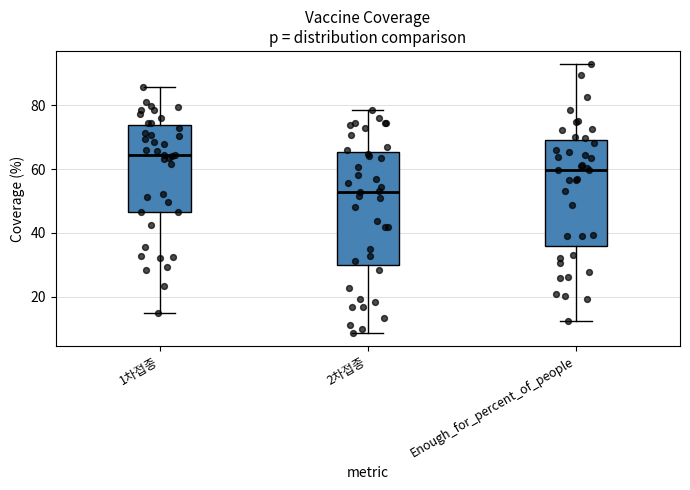

Comparing the boxes themselves (not the whiskers), which one is the tallest?

2차접종